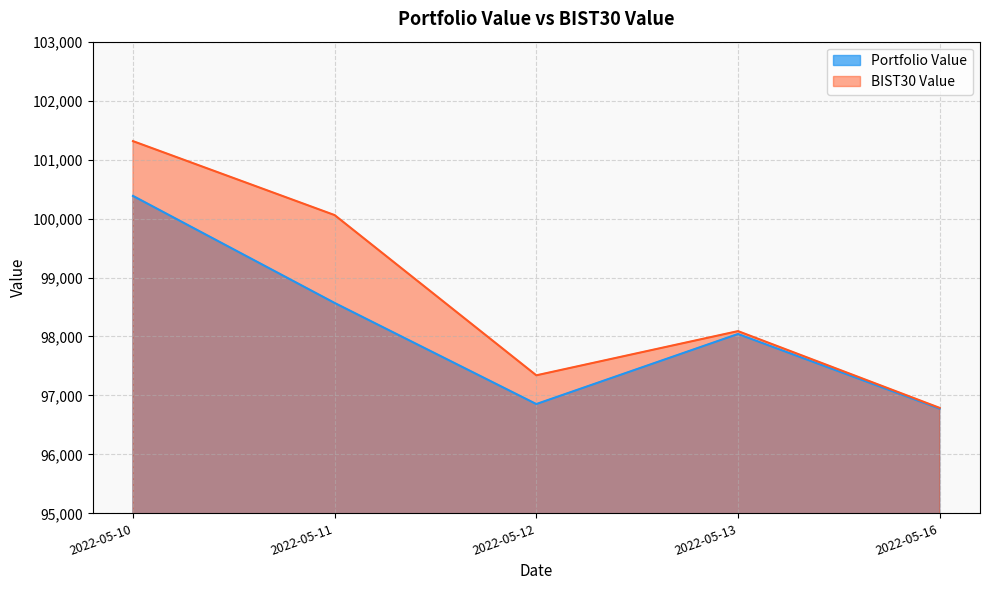

Reading right to left, what are all the values shown in this chart?

Portfolio Value: 2022-05-16=96775.1	2022-05-13=98042.0	2022-05-12=96853.9	2022-05-11=98568.4	2022-05-10=100384.2
BIST30 Value: 2022-05-16=96788.8	2022-05-13=98090.9	2022-05-12=97341.1	2022-05-11=100058.5	2022-05-10=101313.0